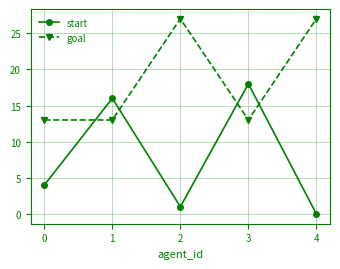

How many values in the start series are below 4?

2